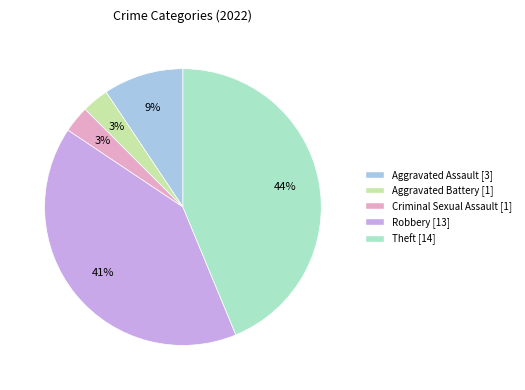

Is there any slice that represents more than half of the pie?

No